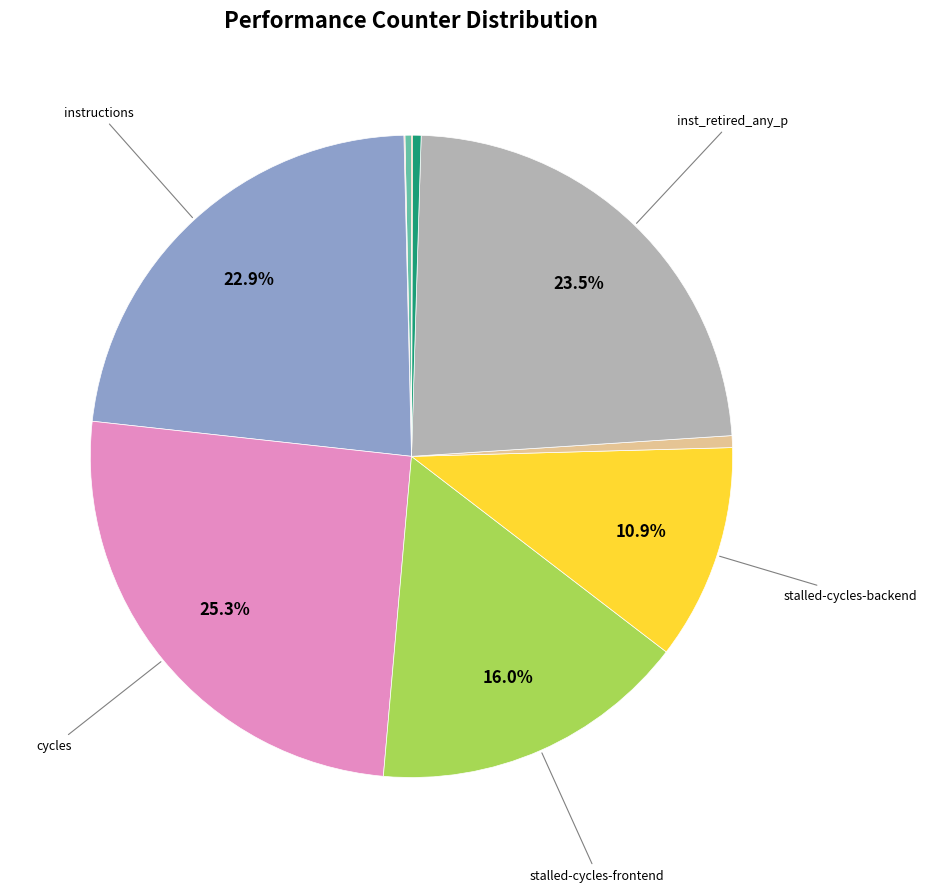

Is there any slice that represents more than half of the pie?

No